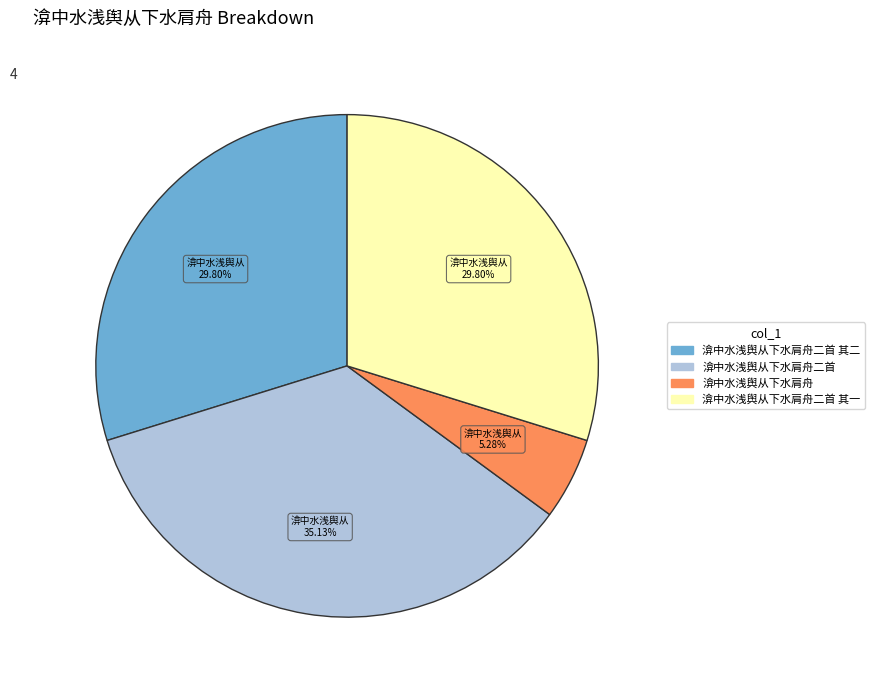

Is there any slice that represents more than half of the pie?

No